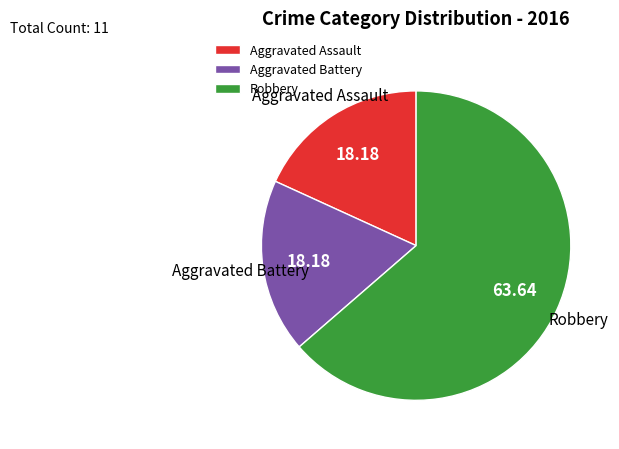

Is the sum of Aggravated Assault and Aggravated Battery greater than half?

No